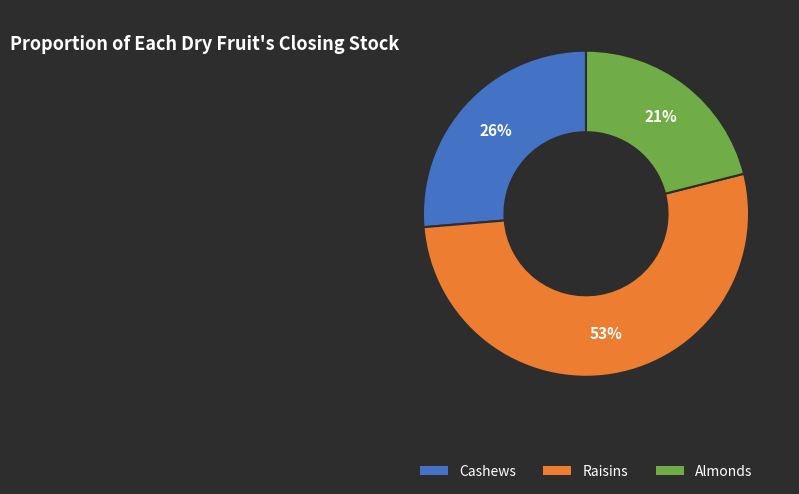

Does any single category account for the majority?

Yes